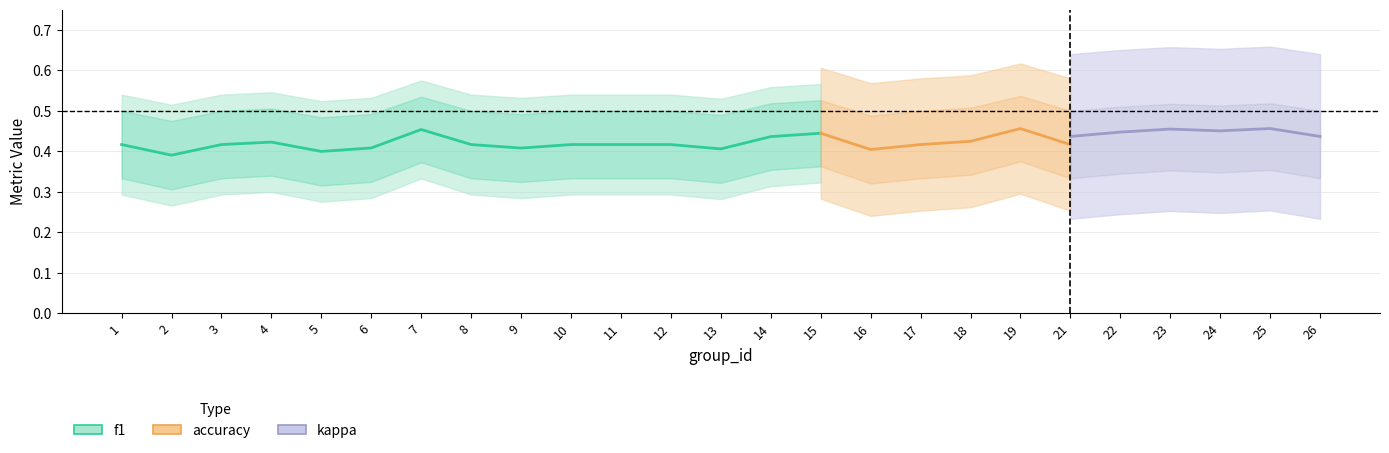

How many categories are shown in the chart?

25